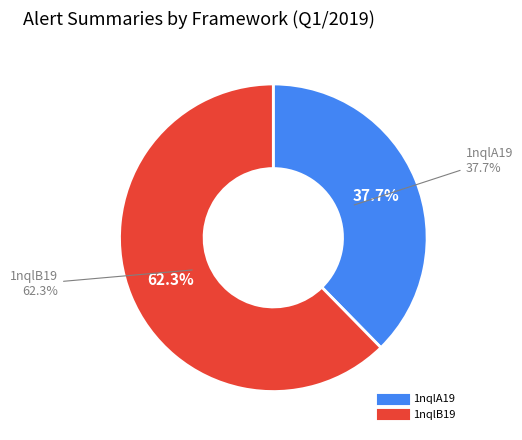

Is it true that 1nqlA19 is 45% of the pie?

False